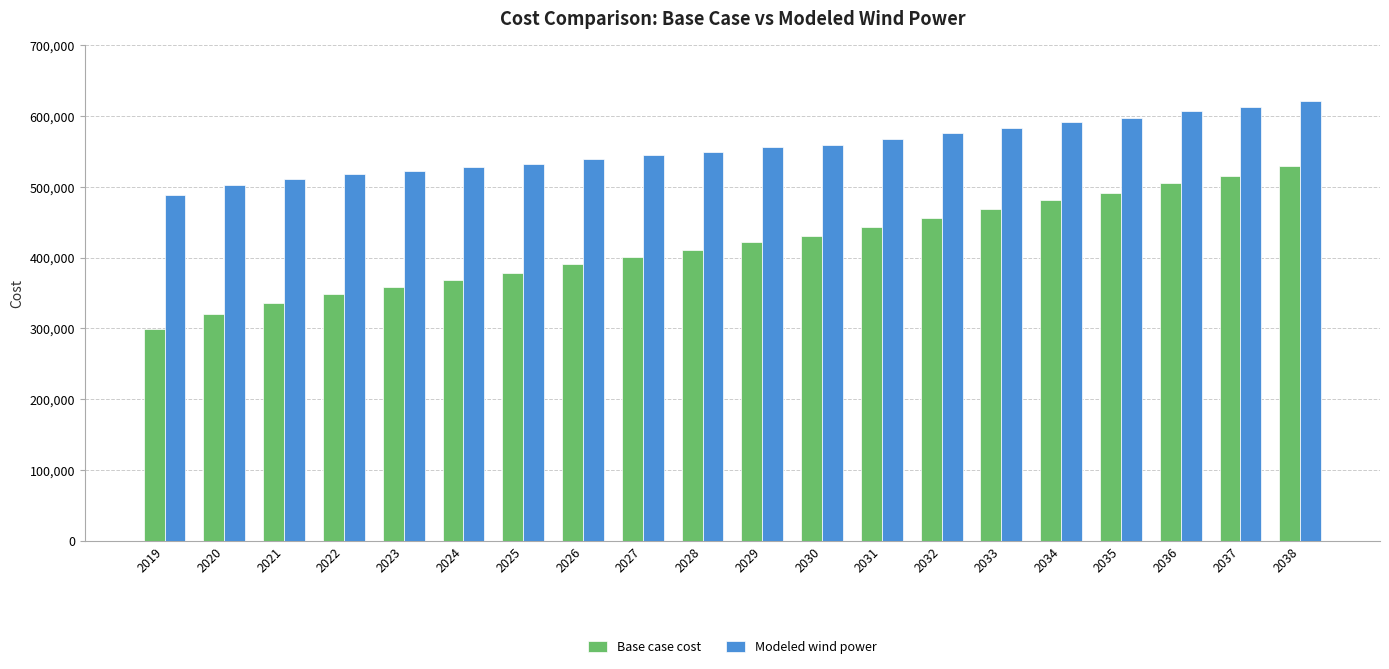

What value does the Base case cost series have at 2034?

481775.0